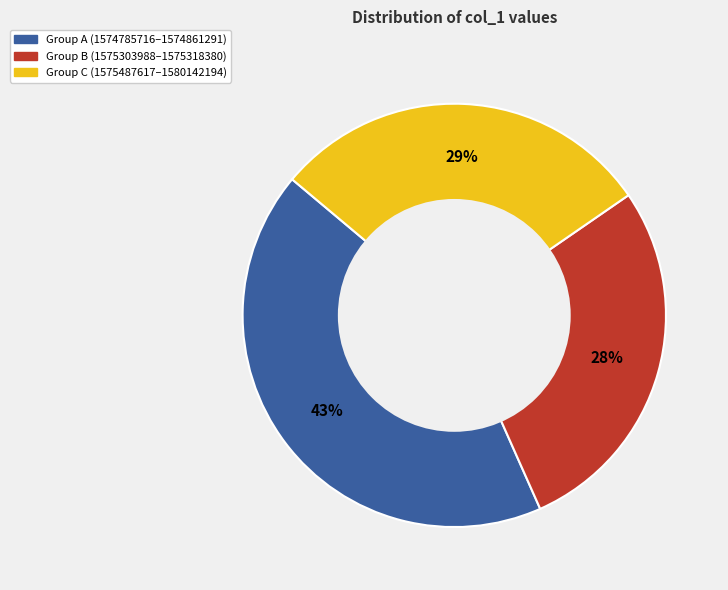

To the nearest percent, what is the difference between the largest and smallest slice percentages?

15%